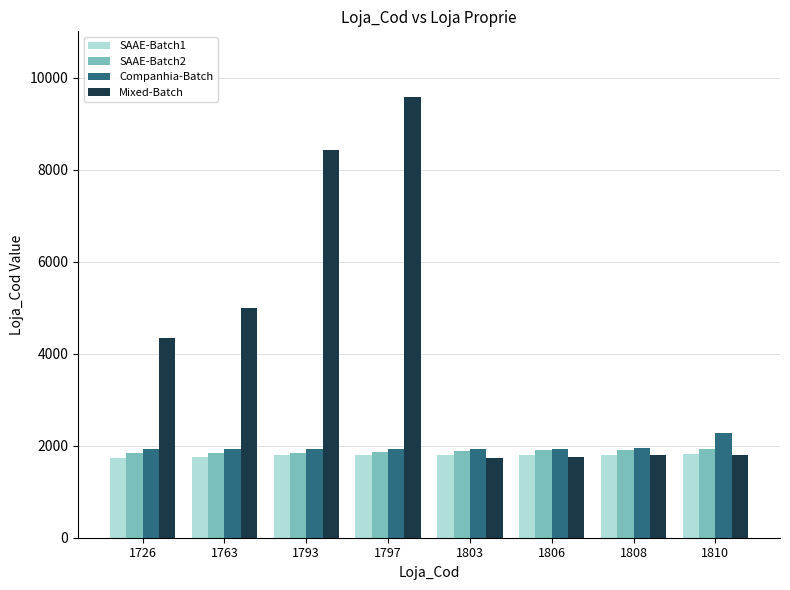

List the series in order of their peak value, highest first.

Mixed-Batch, Companhia-Batch, SAAE-Batch2, SAAE-Batch1